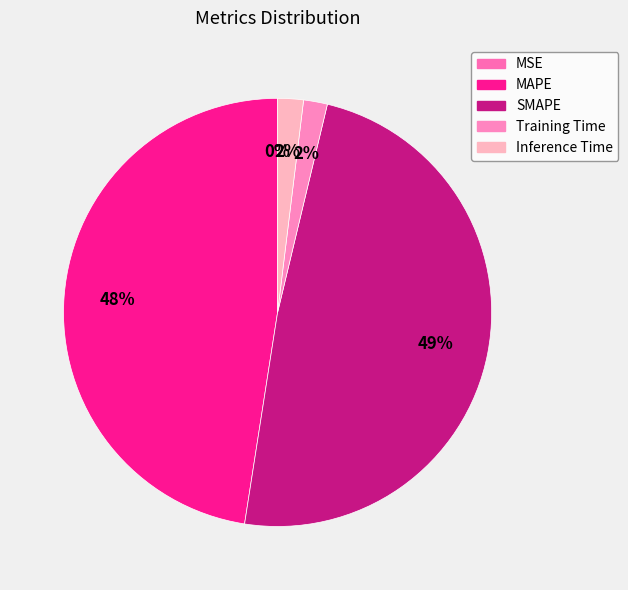

What percentage is the MAPE slice, to the nearest percent?

48%